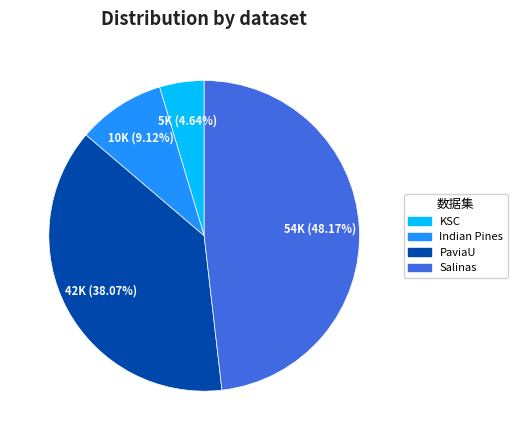

What is the ratio of the value at KSC to the value at Indian Pines?

0.5